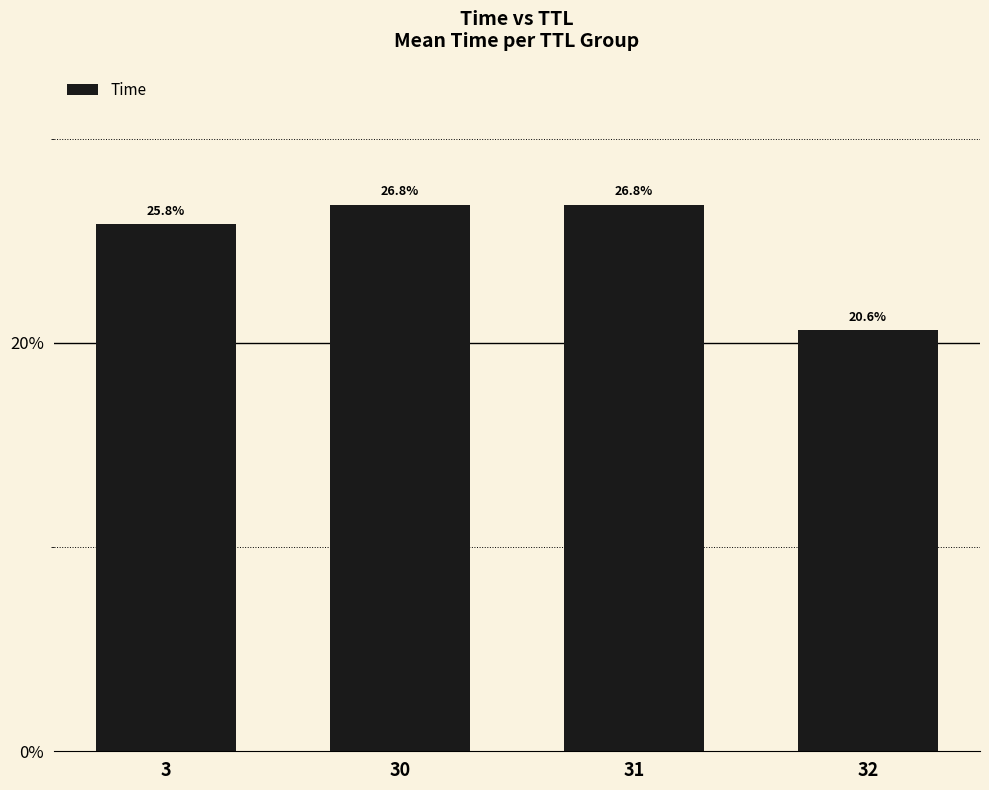

Which label corresponds to the largest value in the chart?

30